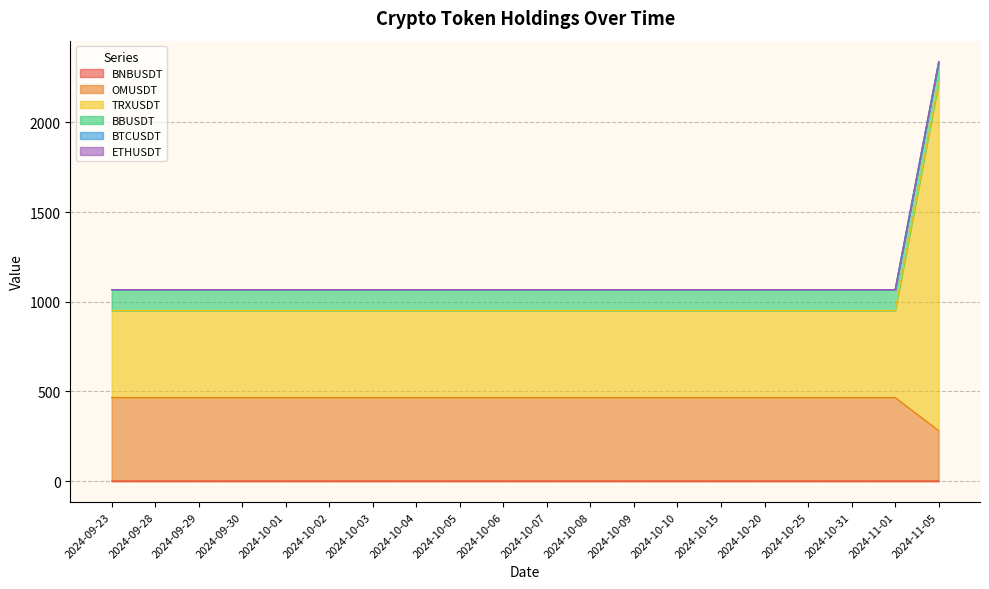

How many categories are shown in the chart?

20